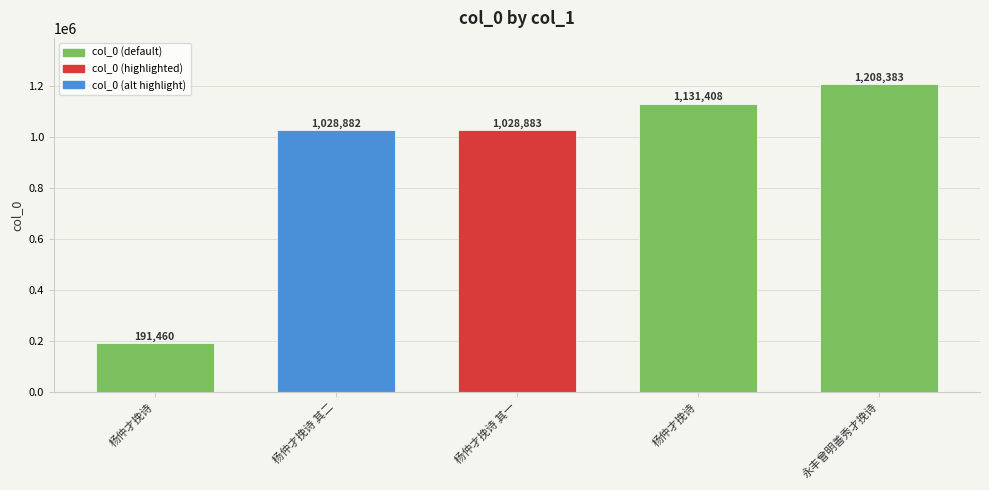

The chart shows a value of 1882266 at 永丰曾明善秀才挽诗. True or false?

False